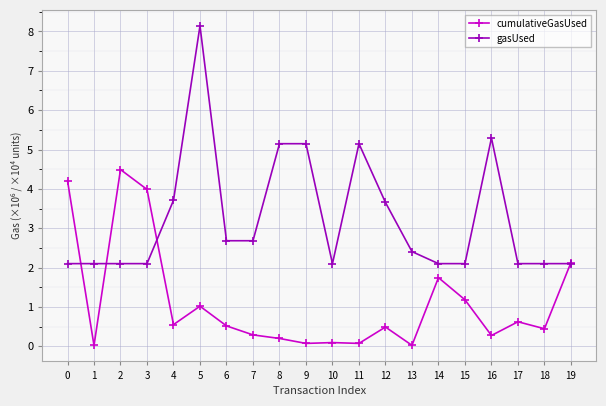

The value of cumulativeGasUsed at 14 is 0.9. True or false?

False